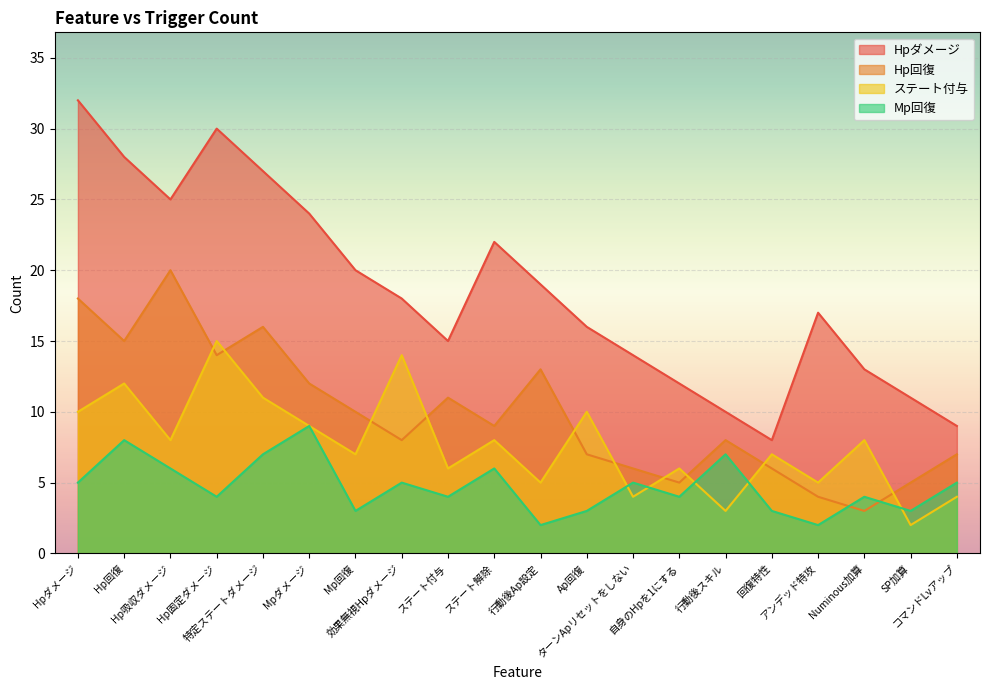

Reading left to right, transcribe all the data shown in this chart.

Hpダメージ: 32	28	25	30	27	24	20	18	15	22	19	16	14	12	10	8	17	13	11	9
Hp回復: 18	15	20	14	16	12	10	8	11	9	13	7	6	5	8	6	4	3	5	7
ステート付与: 10	12	8	15	11	9	7	14	6	8	5	10	4	6	3	7	5	8	2	4
Mp回復: 5	8	6	4	7	9	3	5	4	6	2	3	5	4	7	3	2	4	3	5